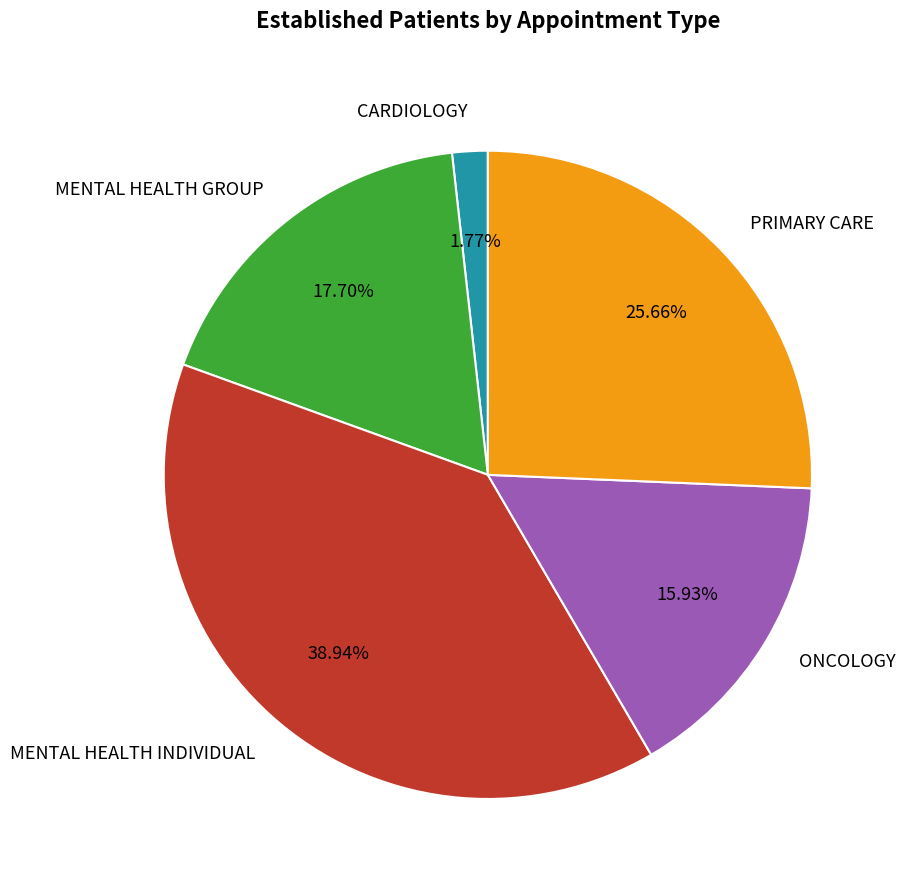

The MENTAL HEALTH GROUP slice represents 18% of the pie. True or false?

True